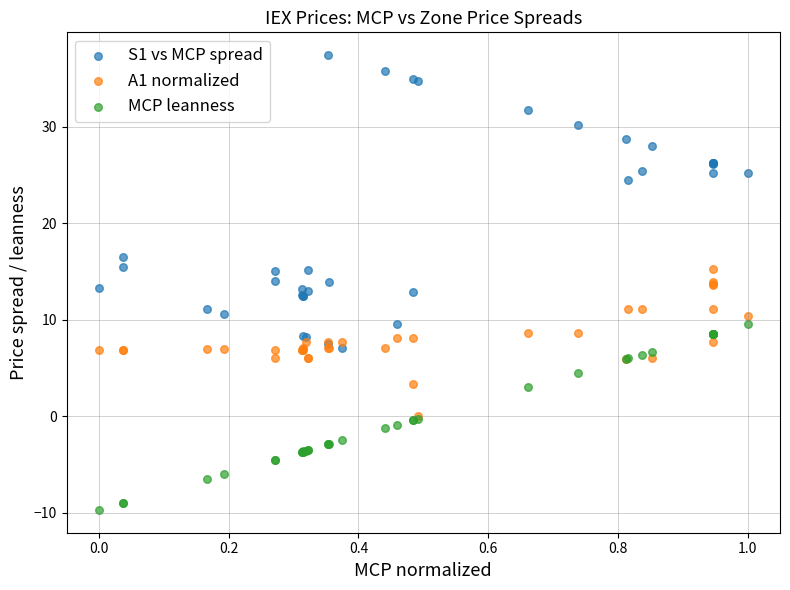

Which series reaches the minimum Y coordinate?

MCP leanness